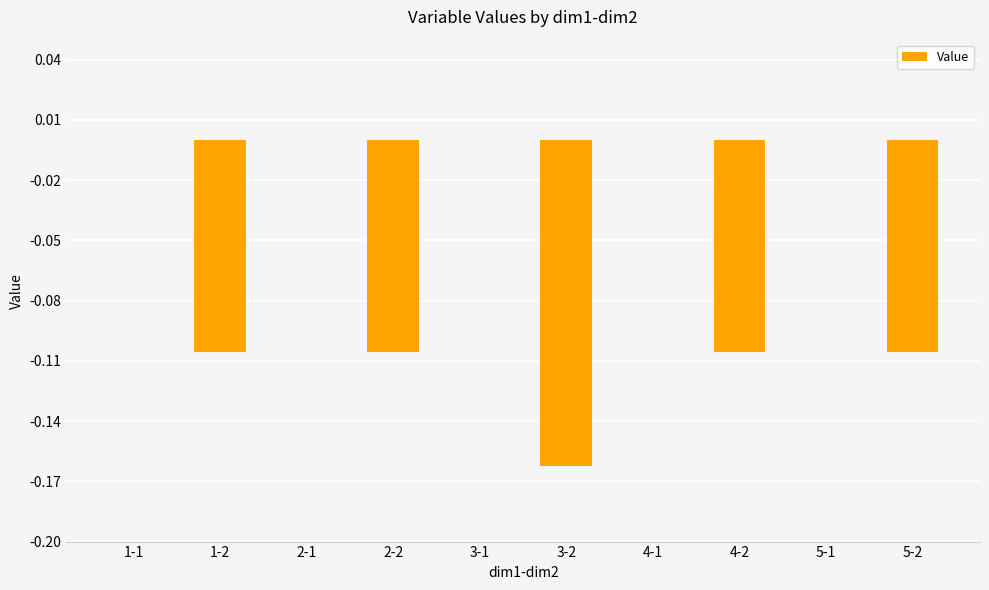

True or false: the data shows 0.0 at 2-1.

True